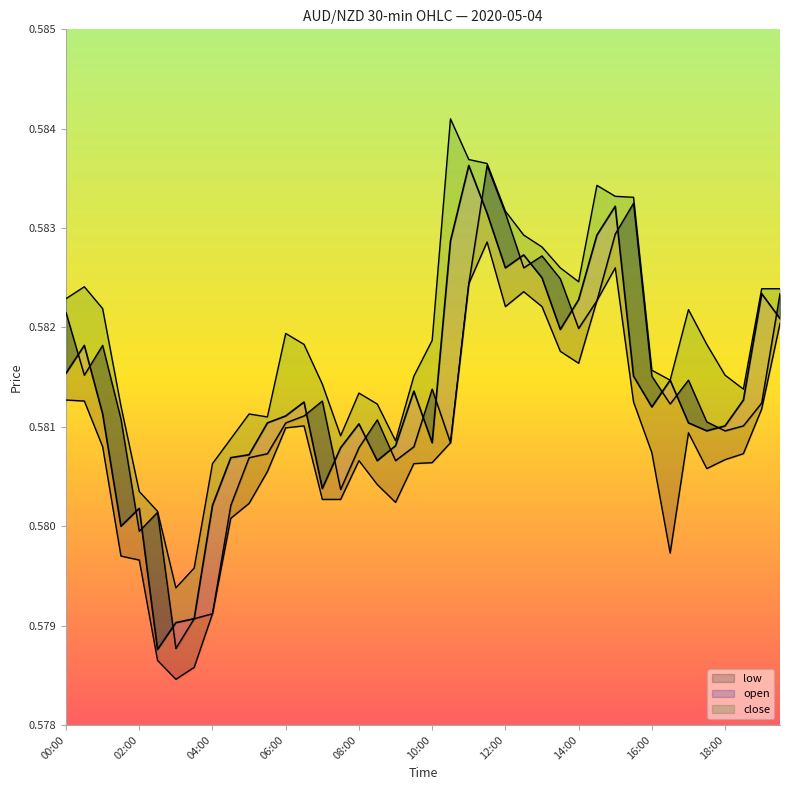

What is the value of the open point at the 28th from the left?

0.6